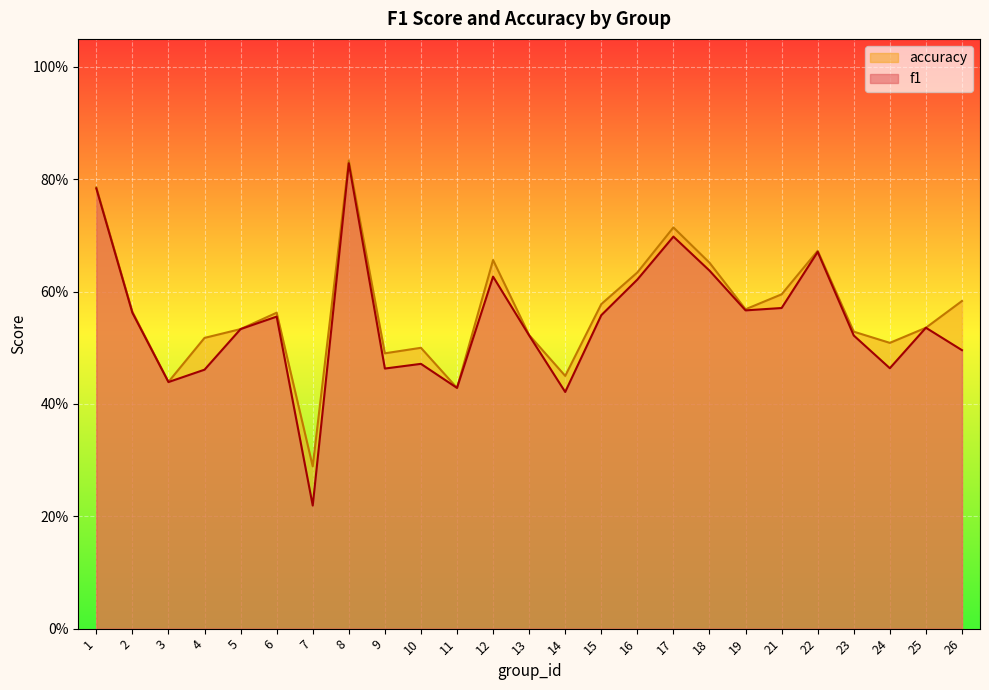

At how many categories does at least one series exceed 0?

25